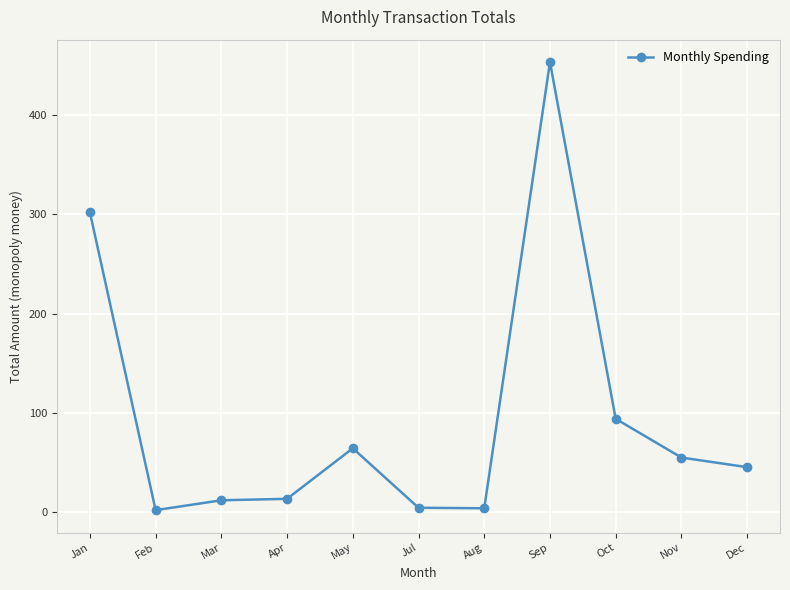

What is the difference between the maximum and second lowest values?

449.2